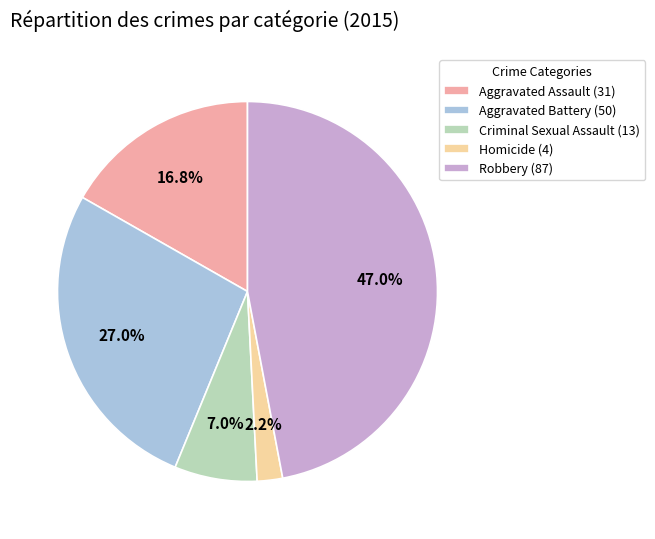

To the nearest percent, what percentage of the pie is Robbery?

47%